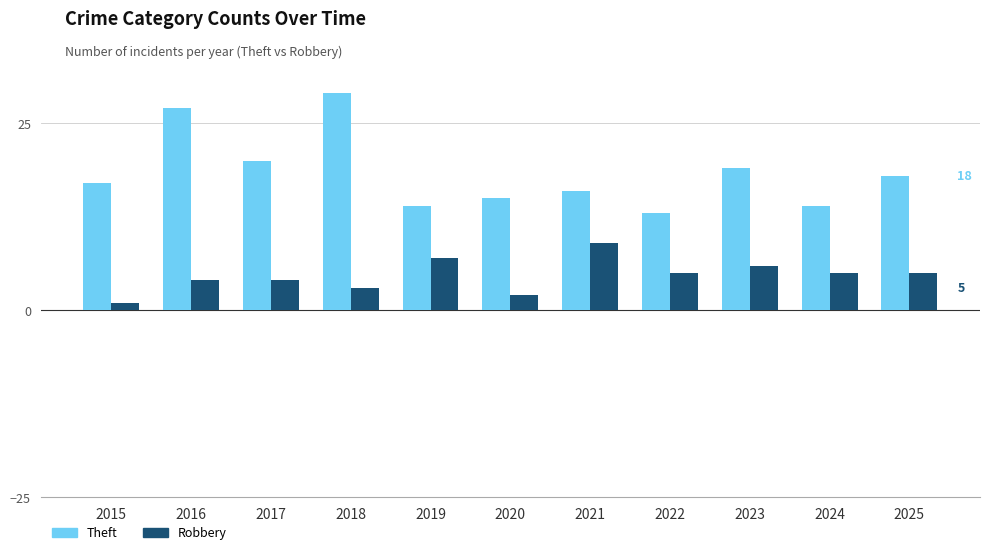

True or false: Robbery has a value of 5 at 2024.

True